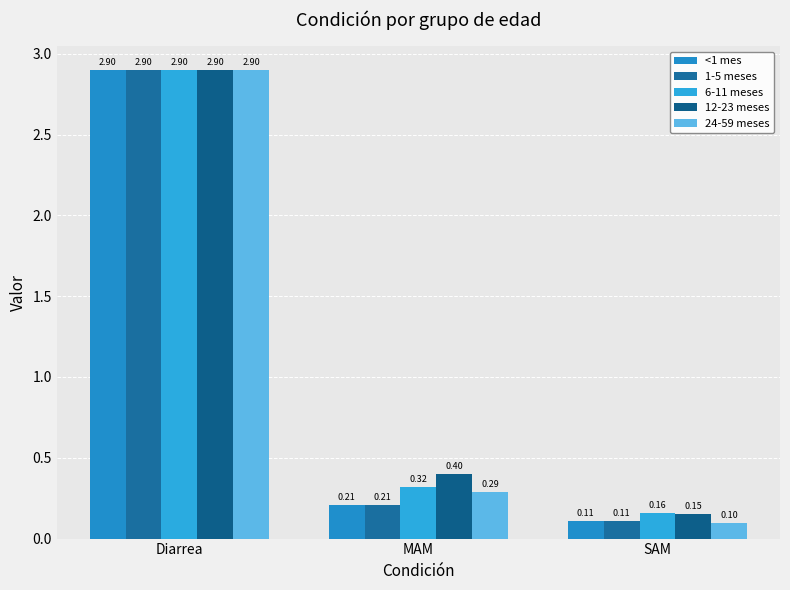

Read the <1 mes value at SAM.

0.1